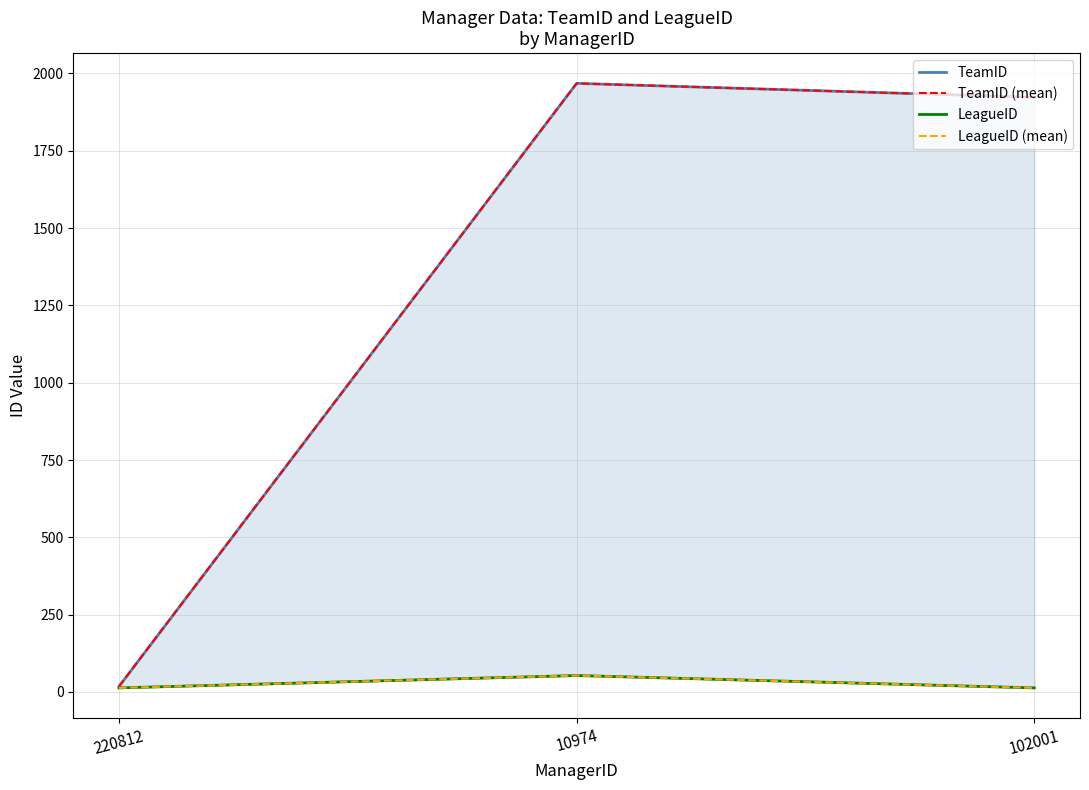

The value of LeagueID at 102001 is 6. True or false?

False